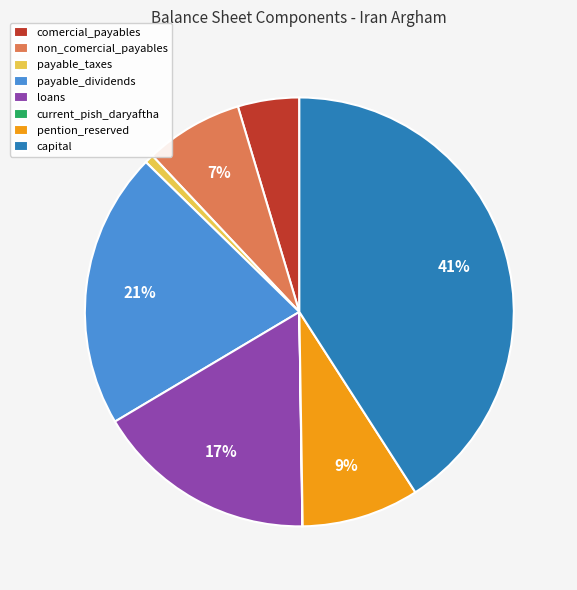

The payable_taxes slice represents 1% of the pie. True or false?

True